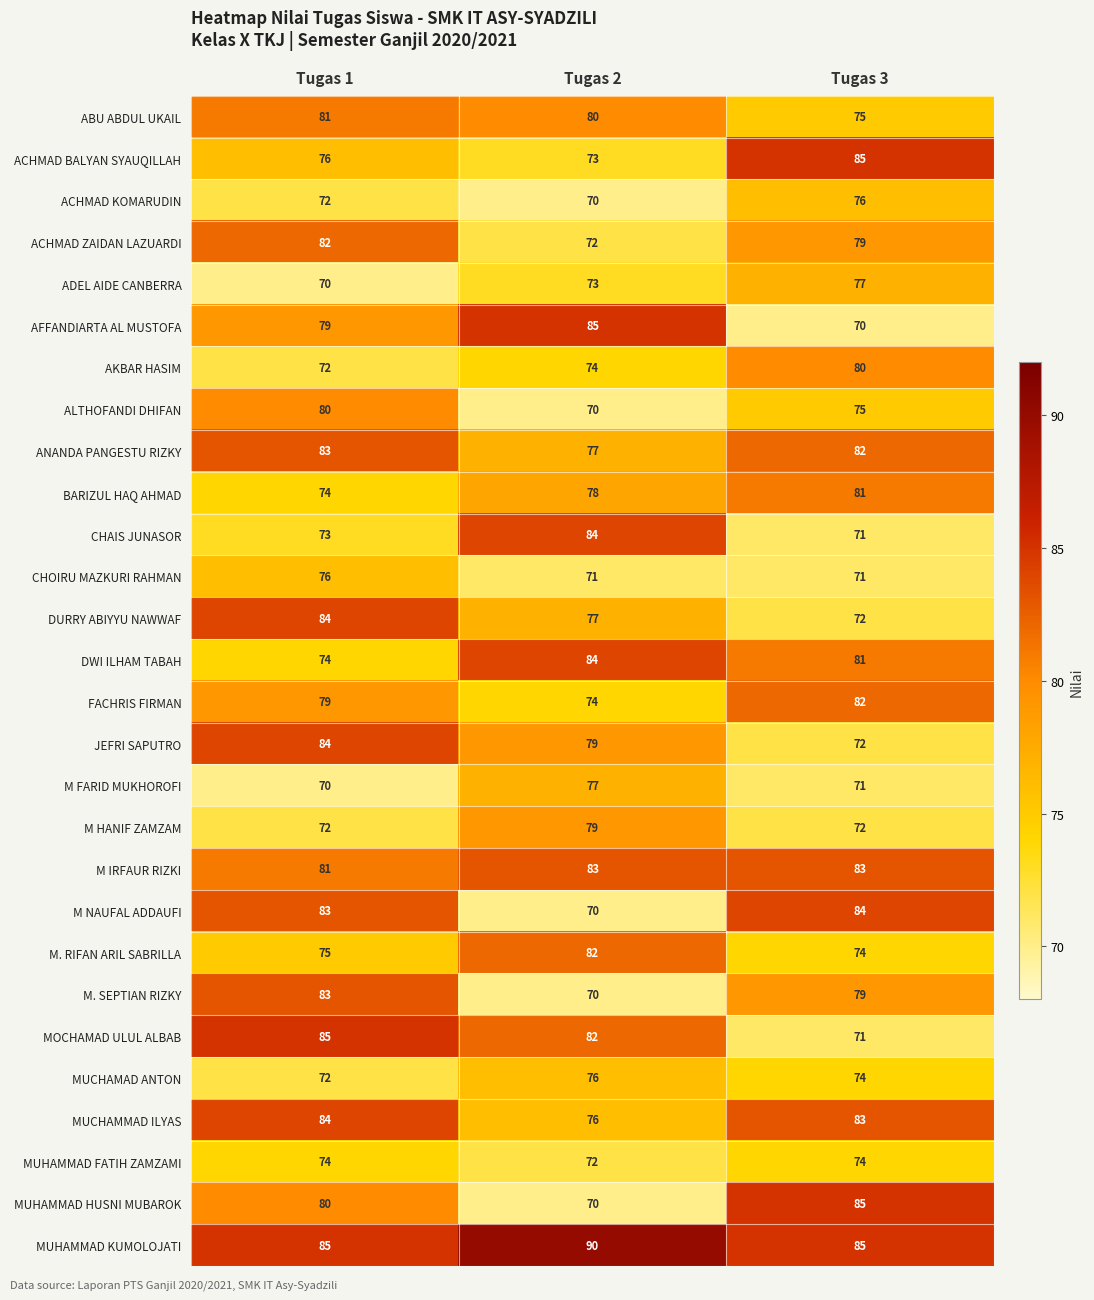

What is the highest value of the M HANIF ZAMZAM series?

79